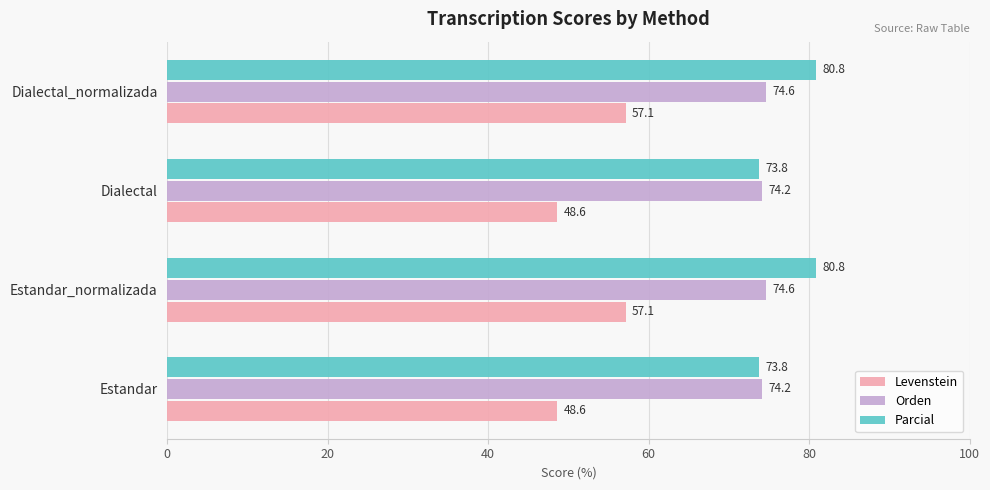

How many values in the Parcial series exceed 80?

2